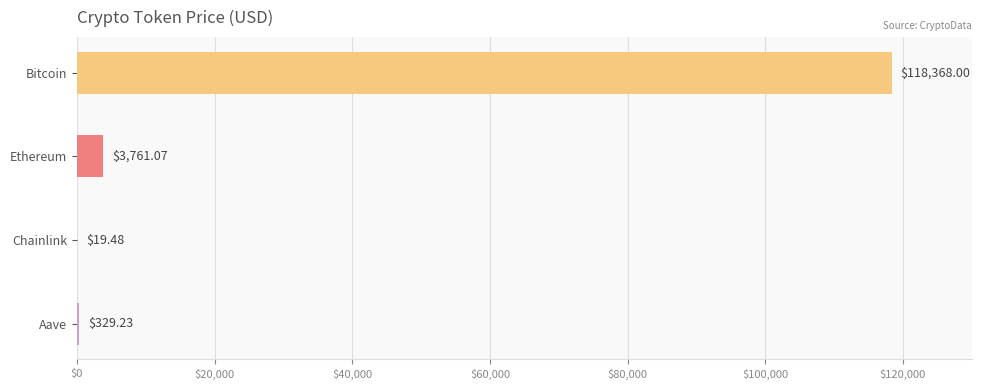

Is it true that the value at Bitcoin is 34583.6?

False